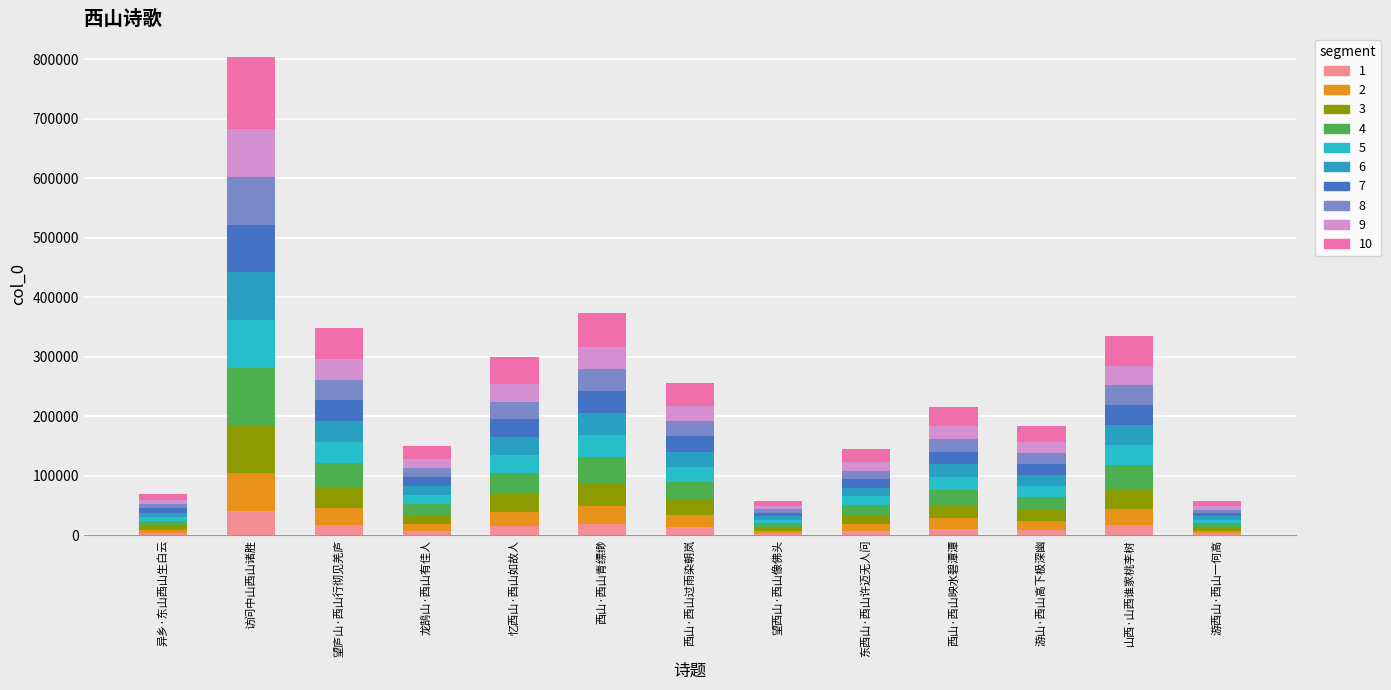

Are the bars grouped side by side (vs. stacked)?

No